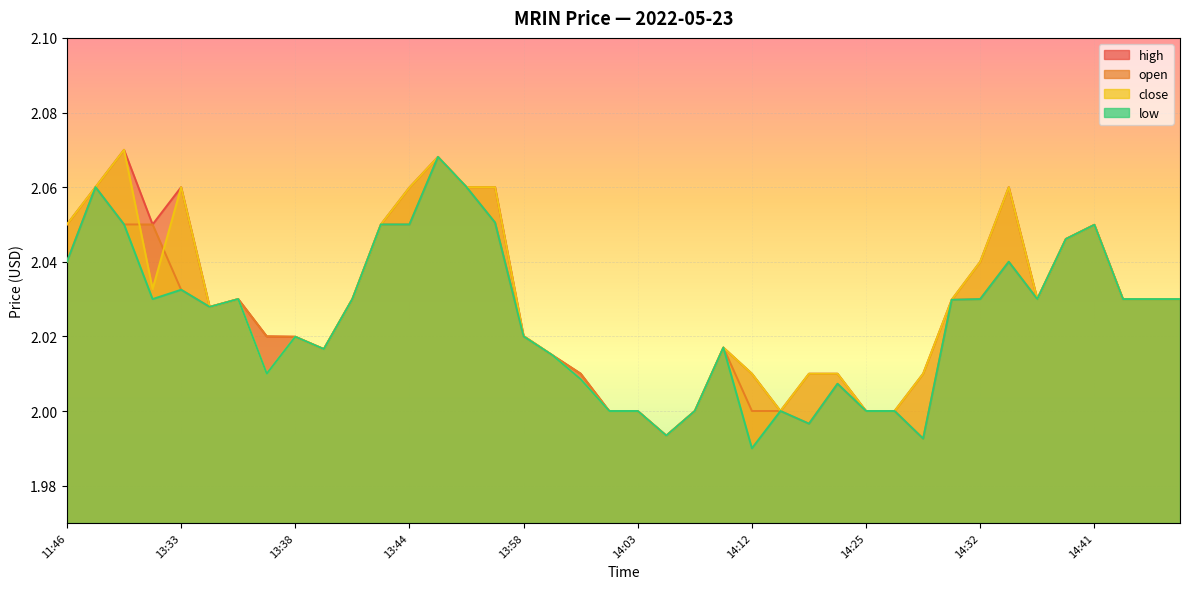

Is it true that close equals 0.8 at 14:33?

False